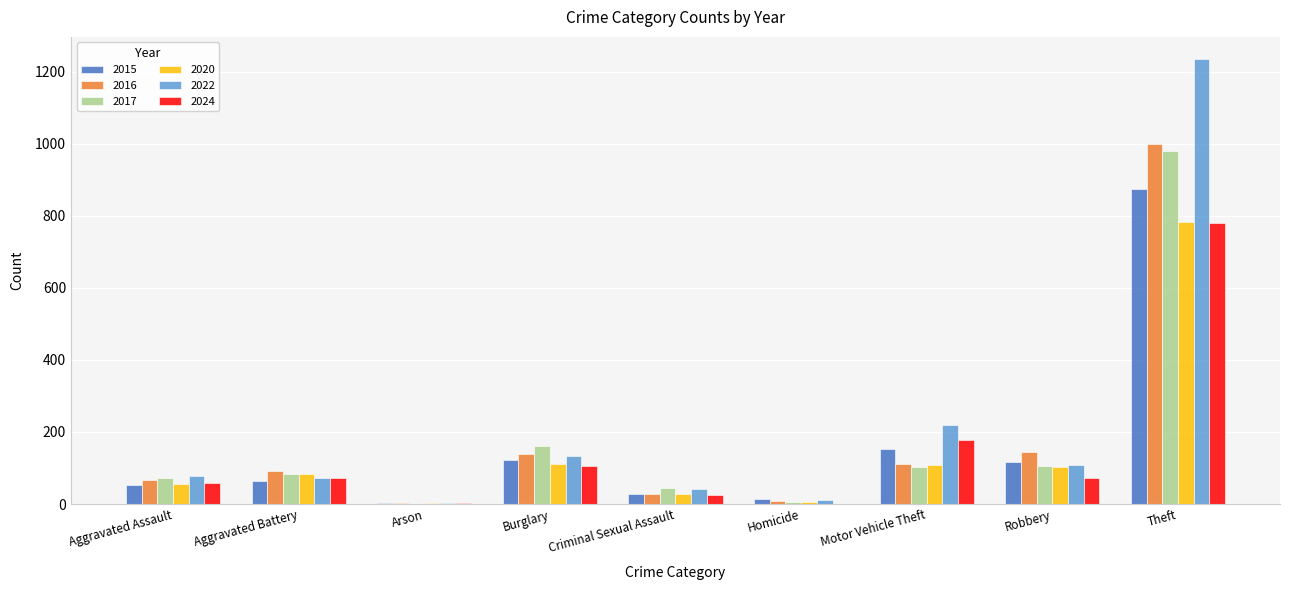

The value of 2016 at Burglary is 139. True or false?

True